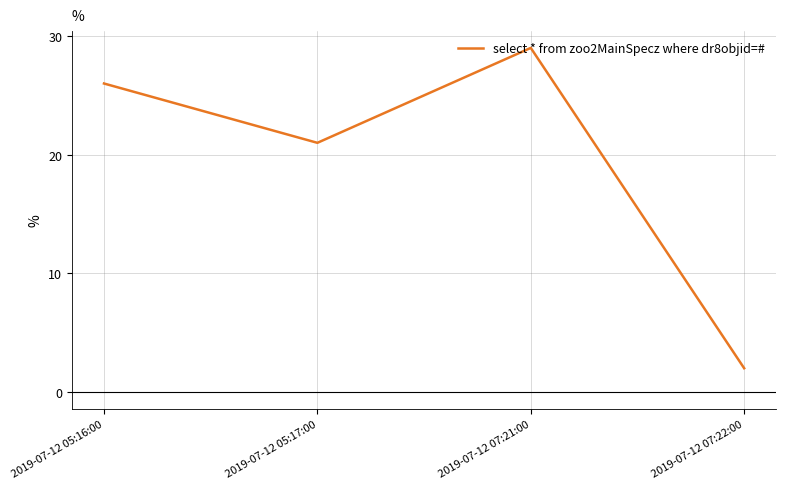

How many lines are shown in the chart?

1